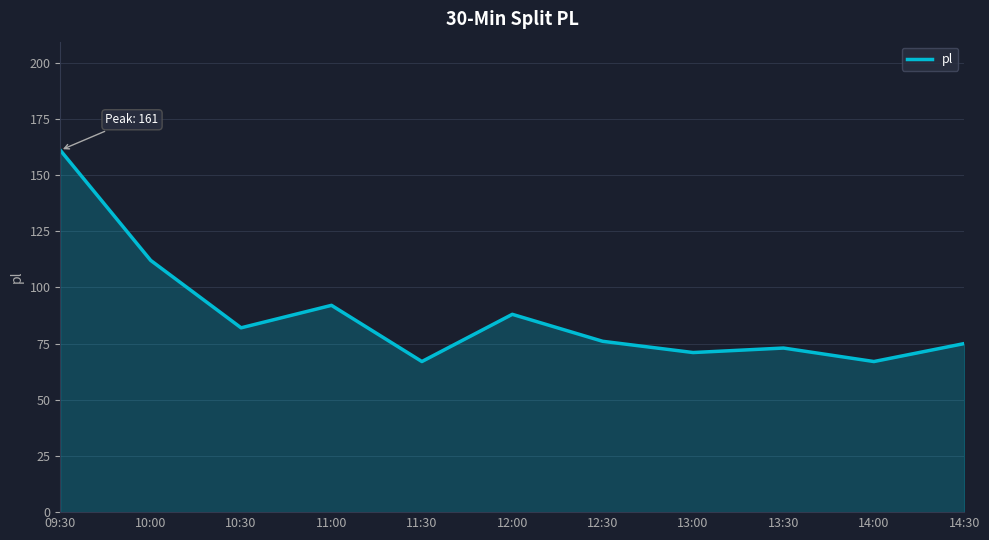

What is the difference between the second highest and minimum values?

45